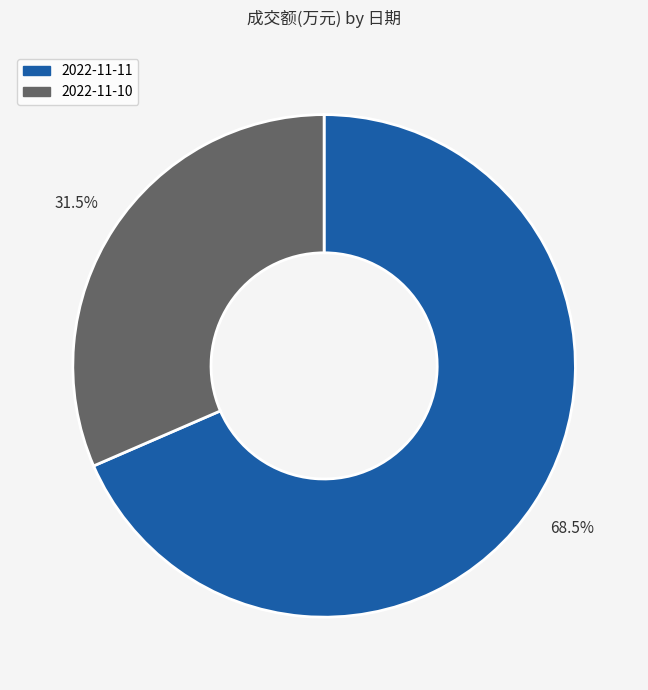

Combined, what portion of the pie is 2022-11-11 and 2022-11-10?

100.0%